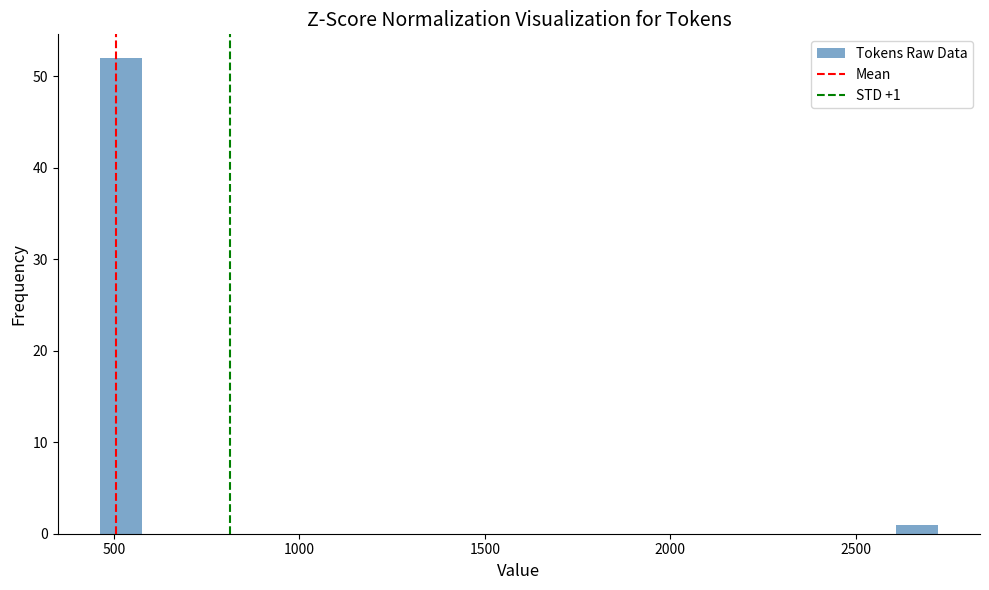

Read against the x-axis, roughly where is the centre of the tallest bar?

500